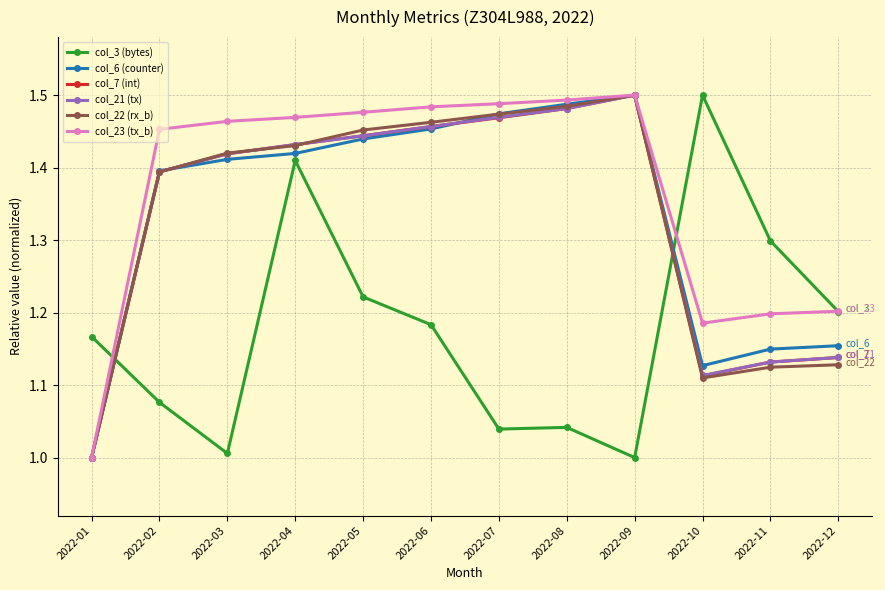

Which category has the highest value in the col_21 (tx) series?

2022-09